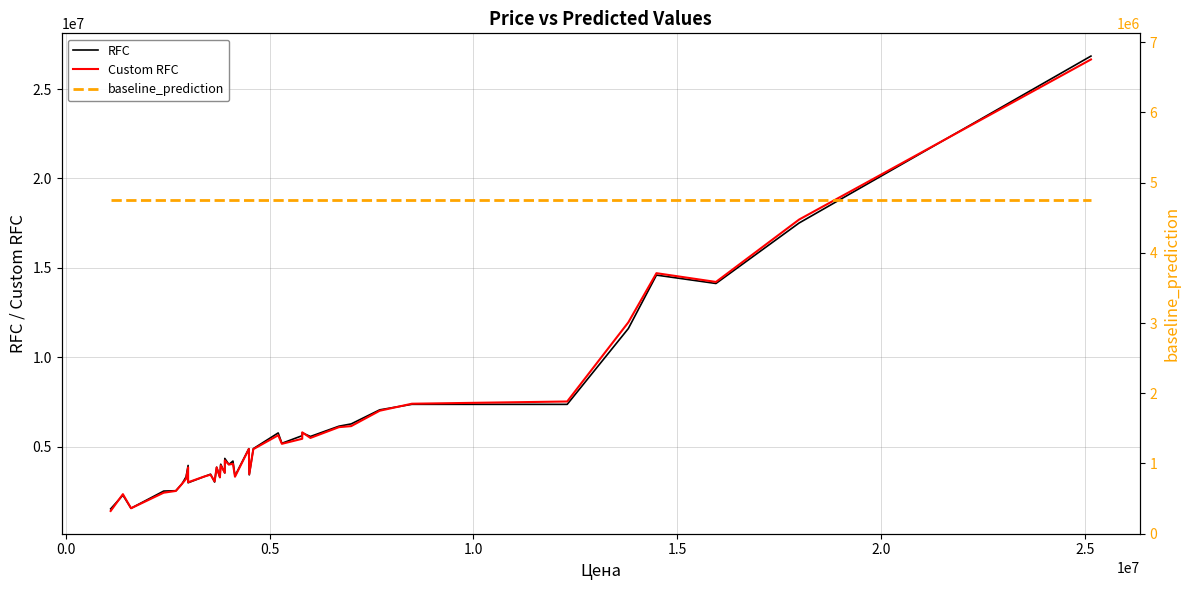

Which series has the largest total across all categories?

RFC